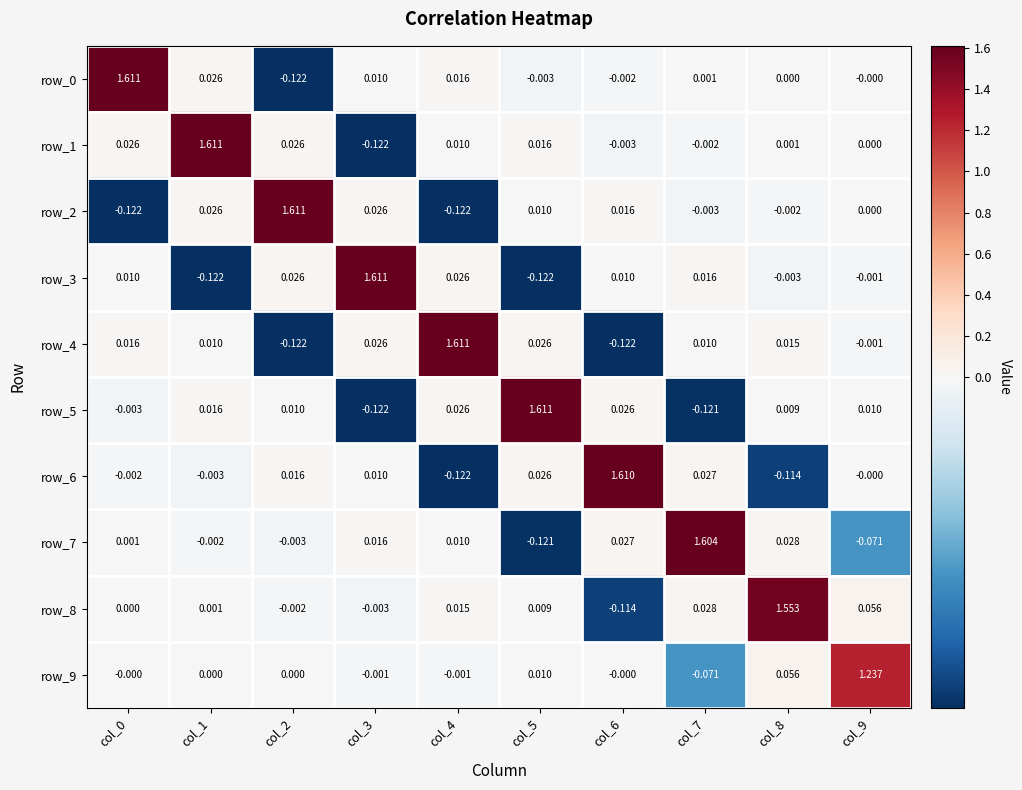

At which label does row_0 first exceed 0?

col_0